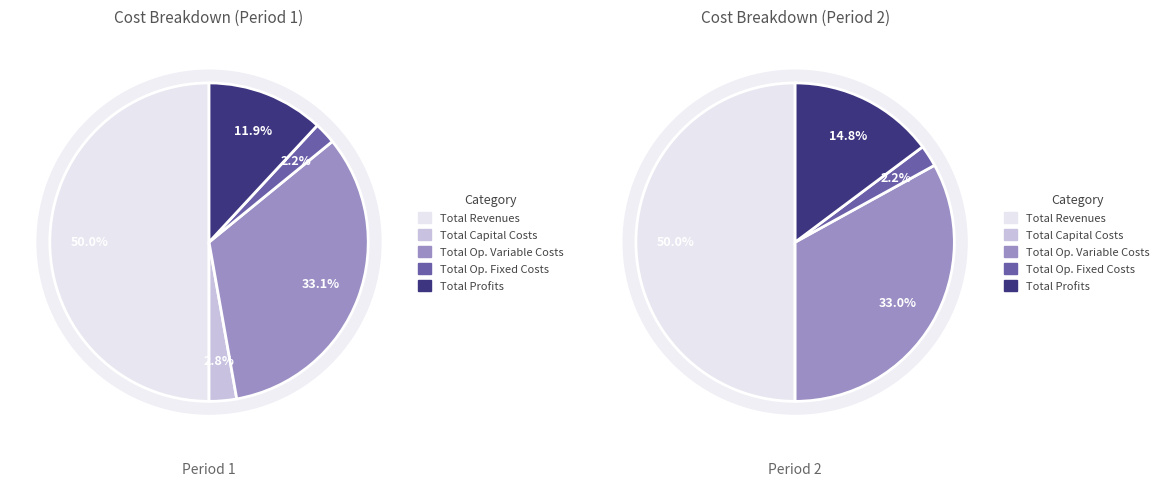

What is the ratio of the value at Total Profits to the value at Total Operation Variable Costs?

0.4